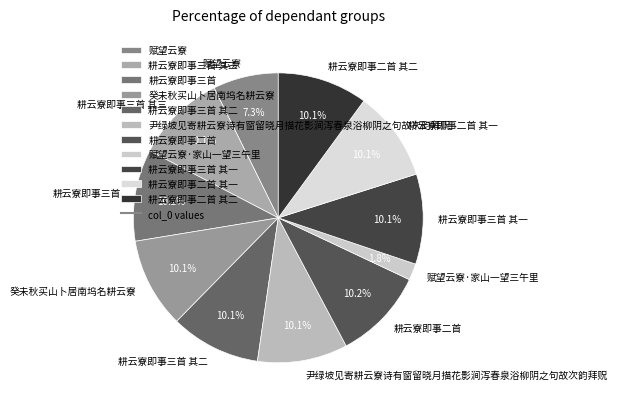

Between 赋望云寮·家山一望三午里 and 耕云寮即事二首, which is larger?

耕云寮即事二首